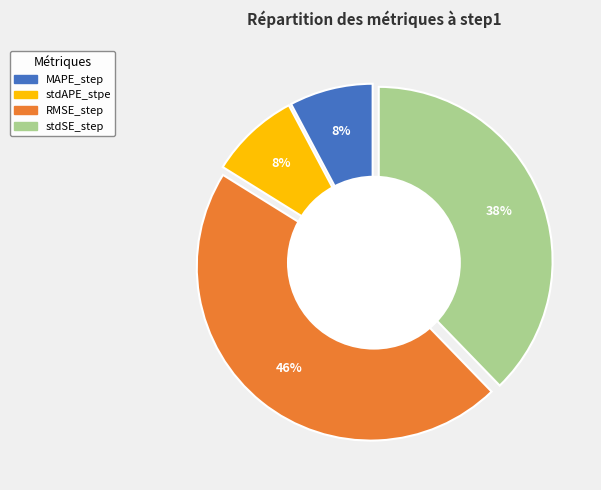

To the nearest percent, what portion does RMSE_step represent?

46%